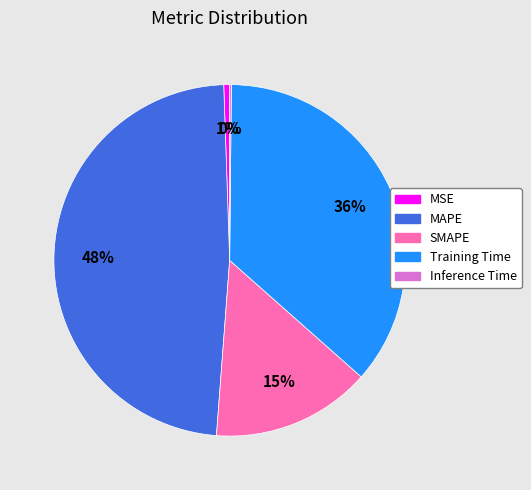

Which has a higher value, MSE or MAPE?

MAPE